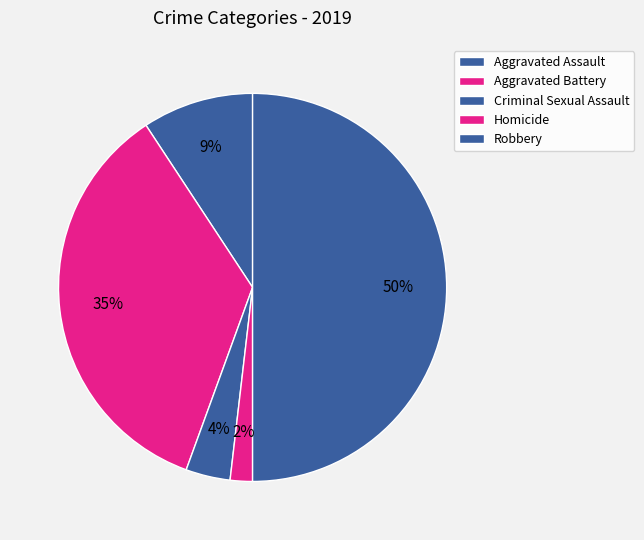

Does Criminal Sexual Assault account for over 50% of the chart?

No